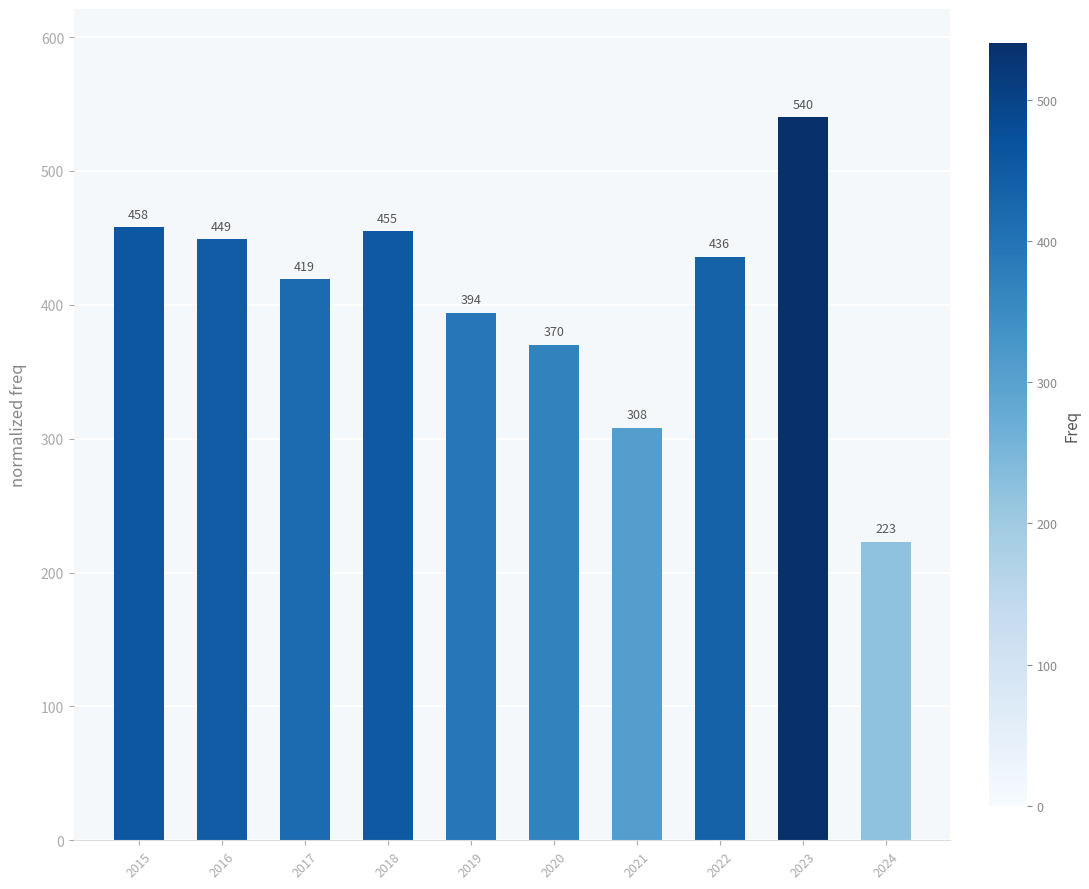

Approximately how many times larger is the value at 2020 compared to 2023?

0.7